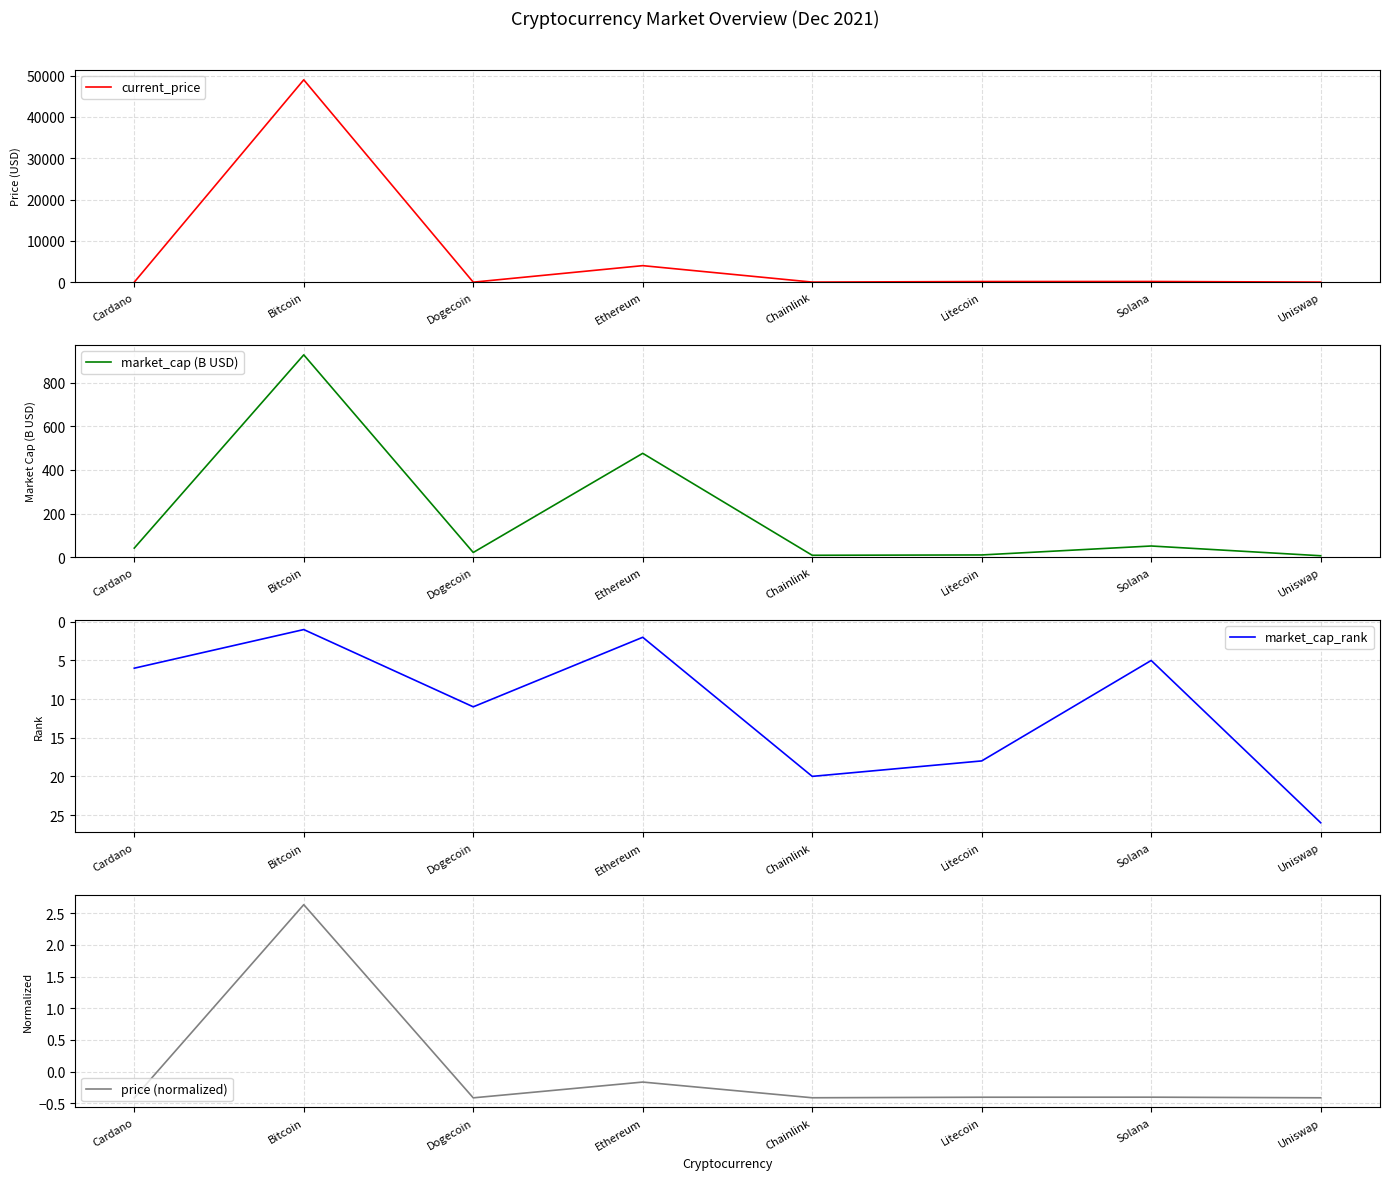

What is the difference between the second highest and minimum values in the market_cap (B USD) series?

469.1